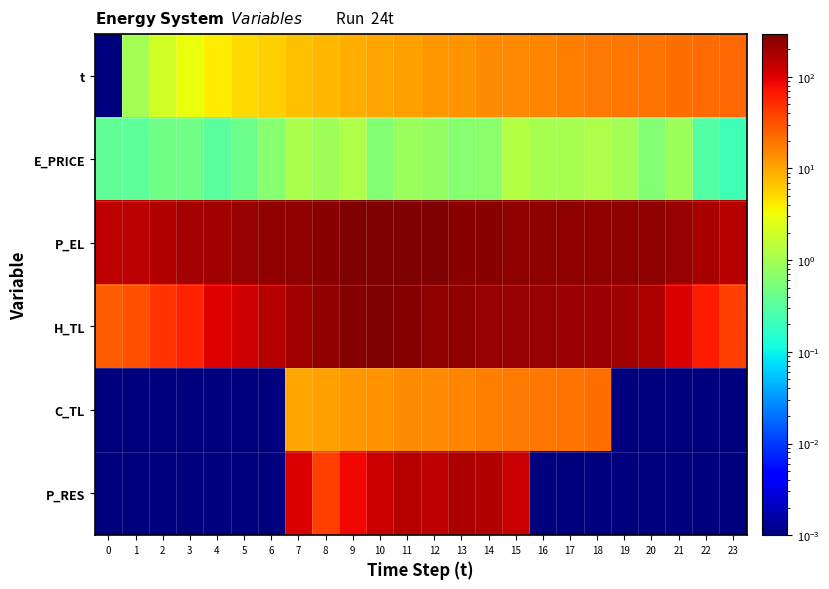

What is the spread (max minus min) of values at 2?

170.0